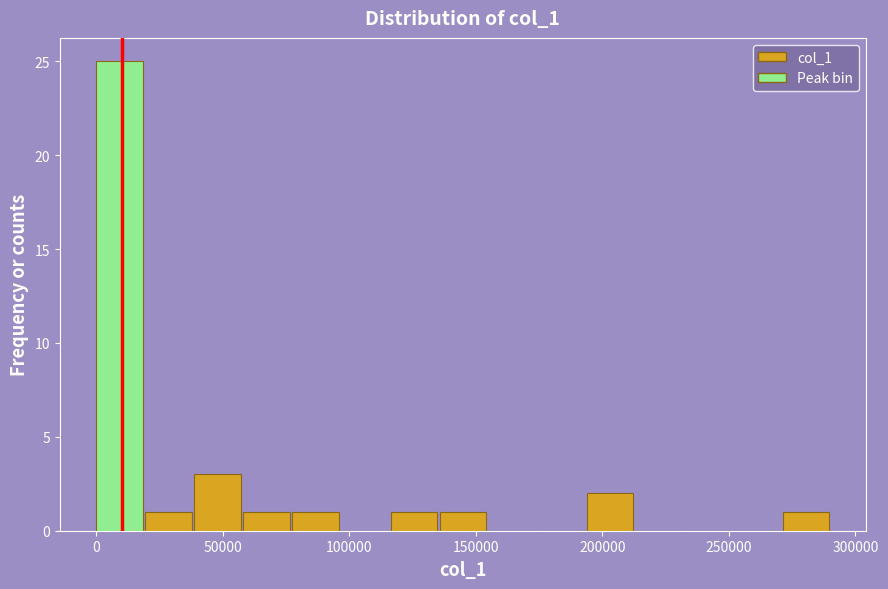

Read against the x-axis, roughly where is the centre of the tallest bar?

10000